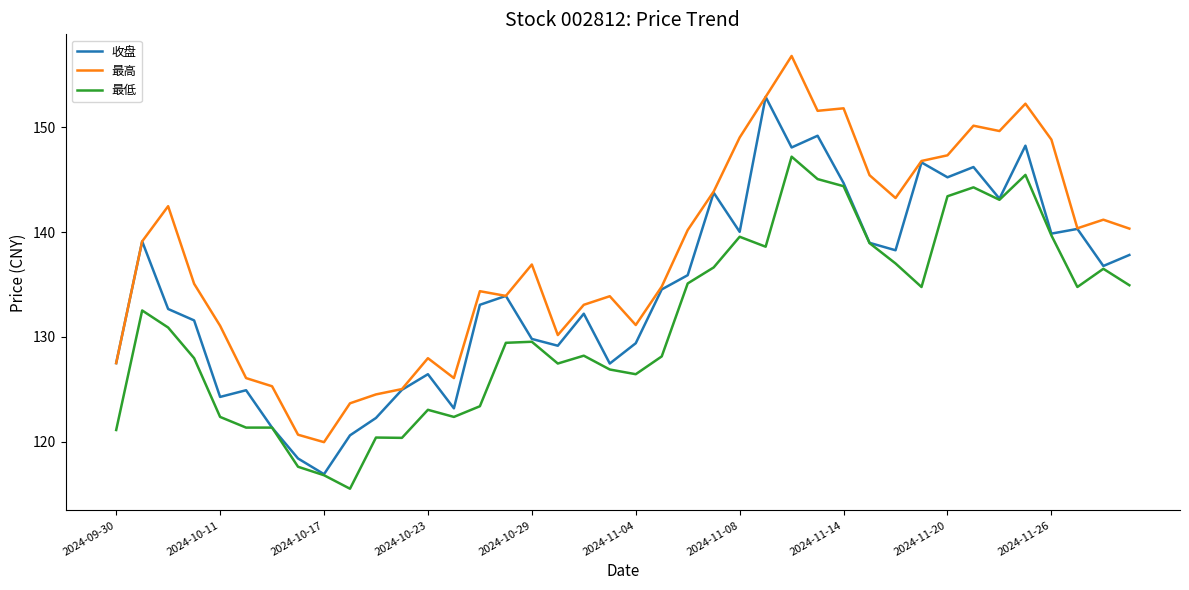

What are all the series names shown in the legend?

收盘, 最高, 最低